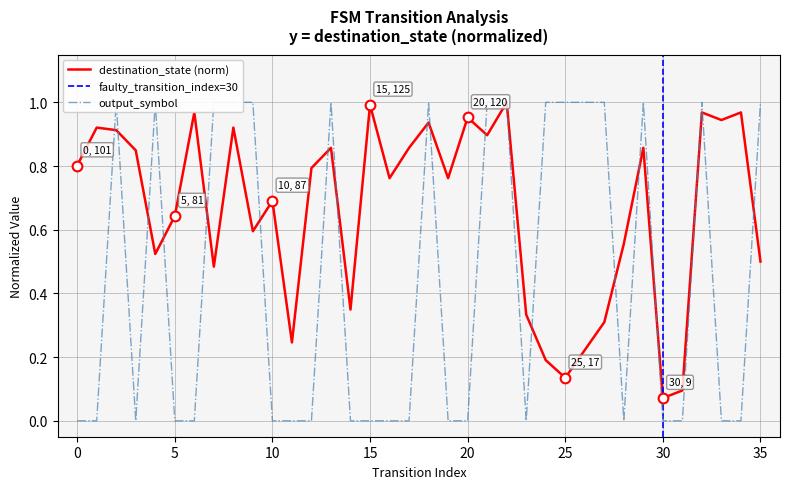

List the labels in order of value, smallest first.

0, 1, 3, 5, 6, 10, 11, 12, 14, 15, 16, 17, 19, 20, 23, 28, 30, 31, 33, 34, 2, 4, 7, 8, 9, 13, 18, 21, 22, 24, 25, 26, 27, 29, 32, 35